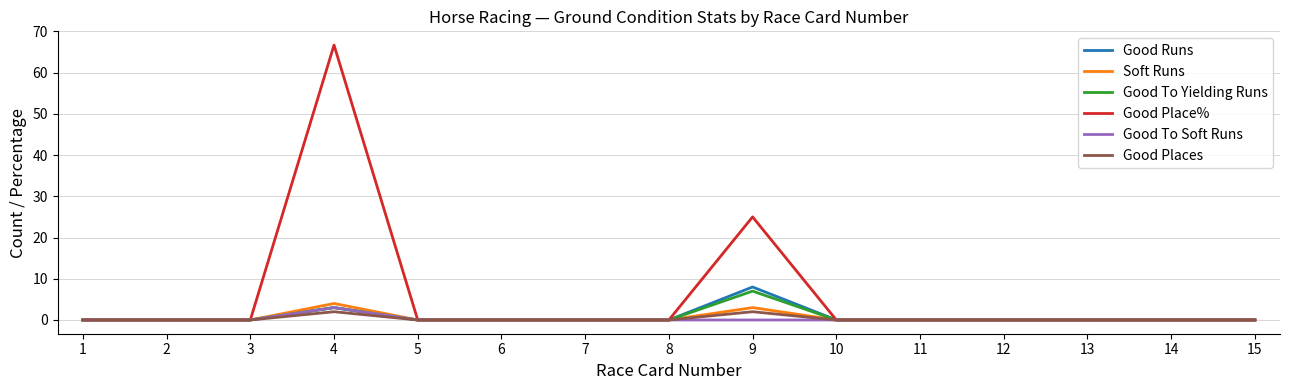

What is the maximum value shown in the chart?

66.7